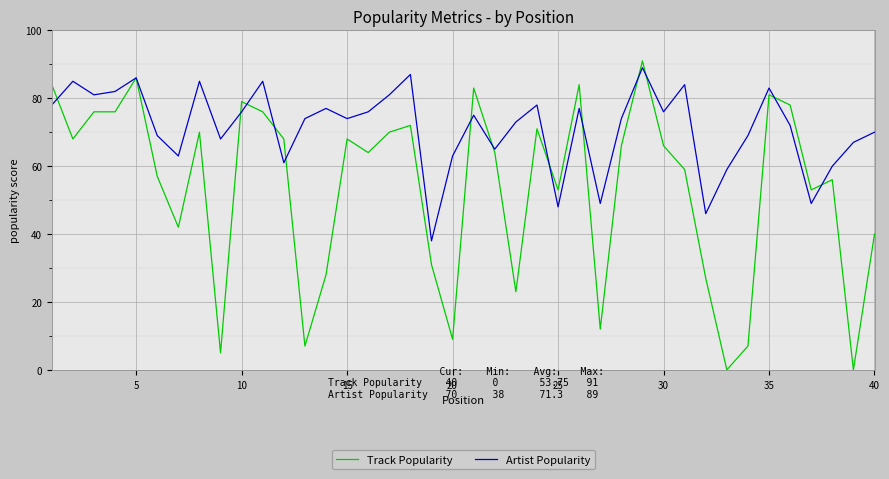

List the series in order of their overall mean, lowest first.

Track Popularity, Artist Popularity